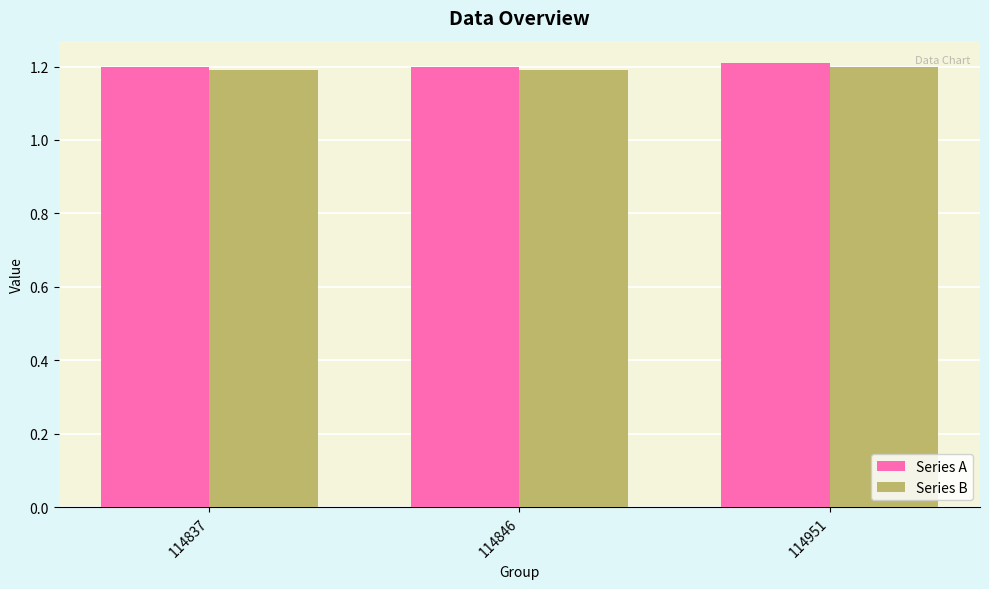

What is the value of the Series A bar at the 1st from the left?

1.2